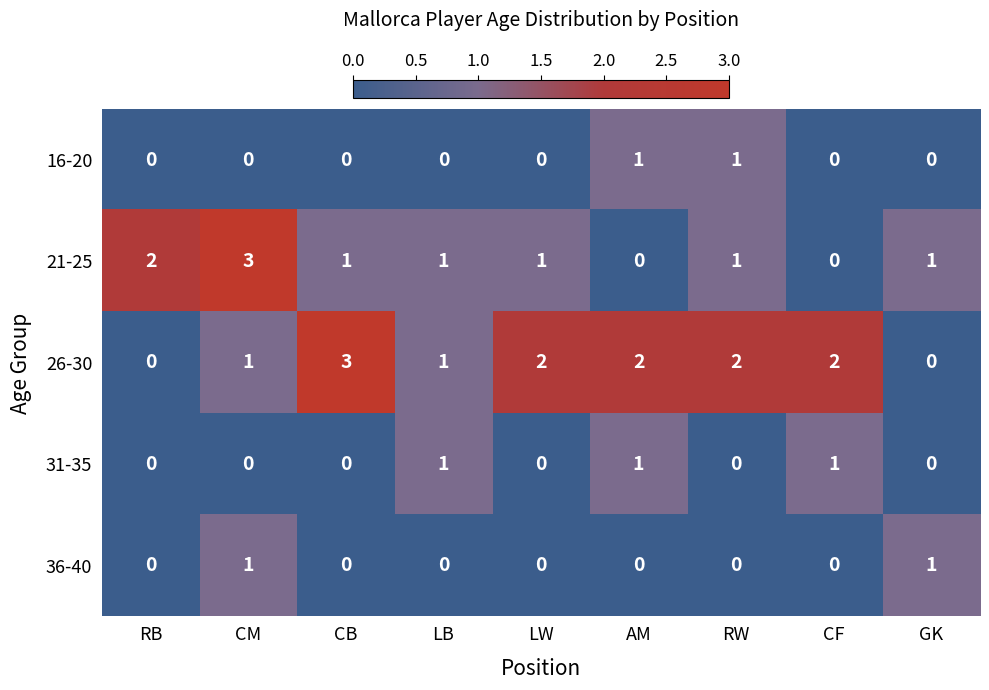

Which series changed the most between RB and CB?

26-30